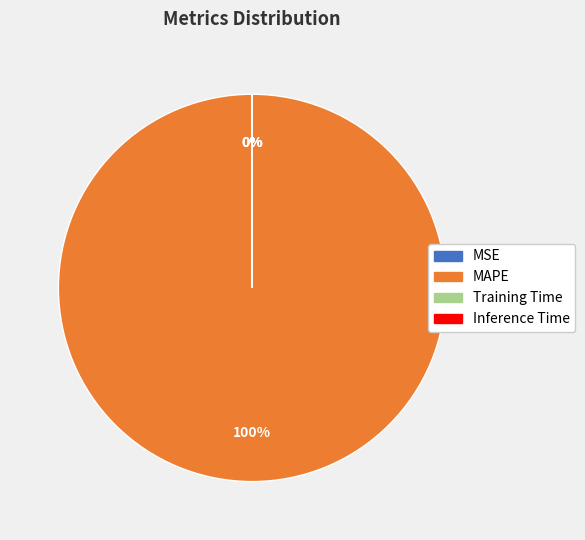

Does MAPE represent more than half of the total?

Yes